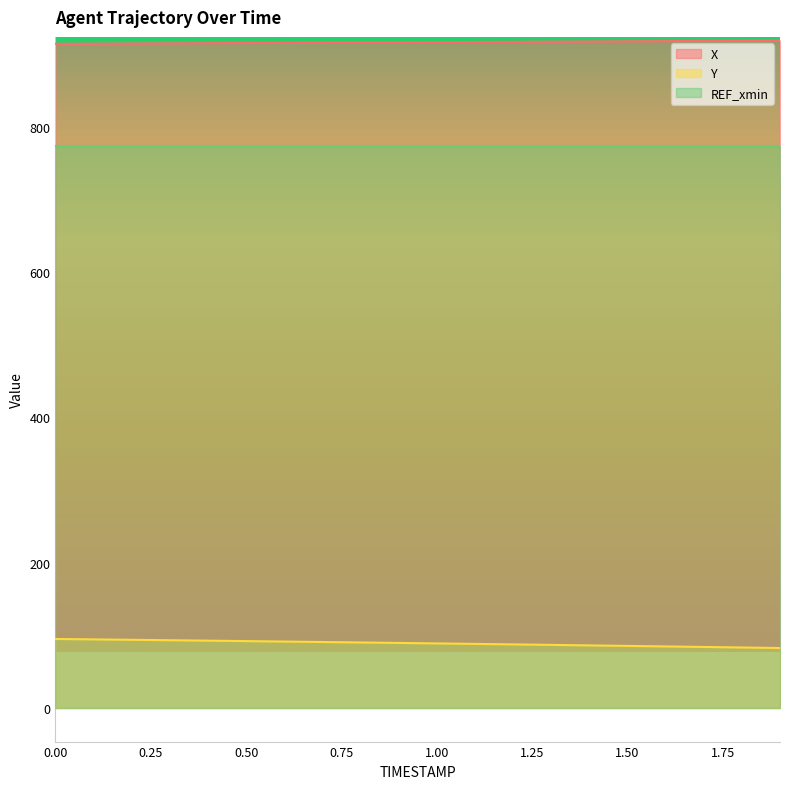

Reading right to left, extract all data points from this chart.

X: 918.6	918.3	918.1	917.8	917.6	917.3	917.1	916.8	916.6	916.3	916.1	915.9	915.6	915.4	915.2	915.0	914.7	914.5	914.3	914.1
Y: 82.6	83.3	84.0	84.8	85.5	86.2	86.9	87.6	88.3	88.9	89.6	90.2	90.9	91.5	92.1	92.7	93.3	93.9	94.5	95.0